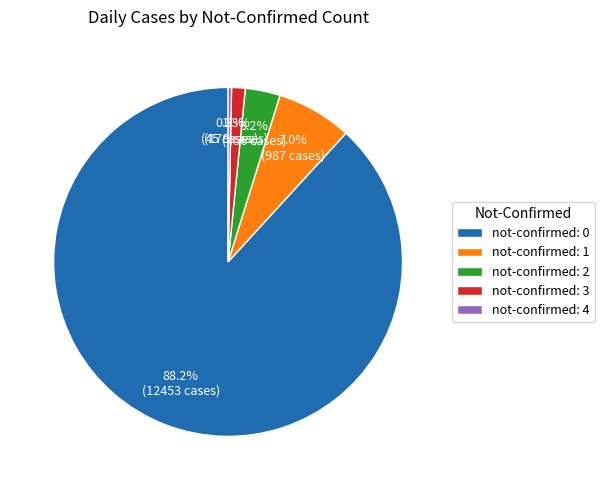

Which has a higher value, not-confirmed: 0 or not-confirmed: 4?

not-confirmed: 0